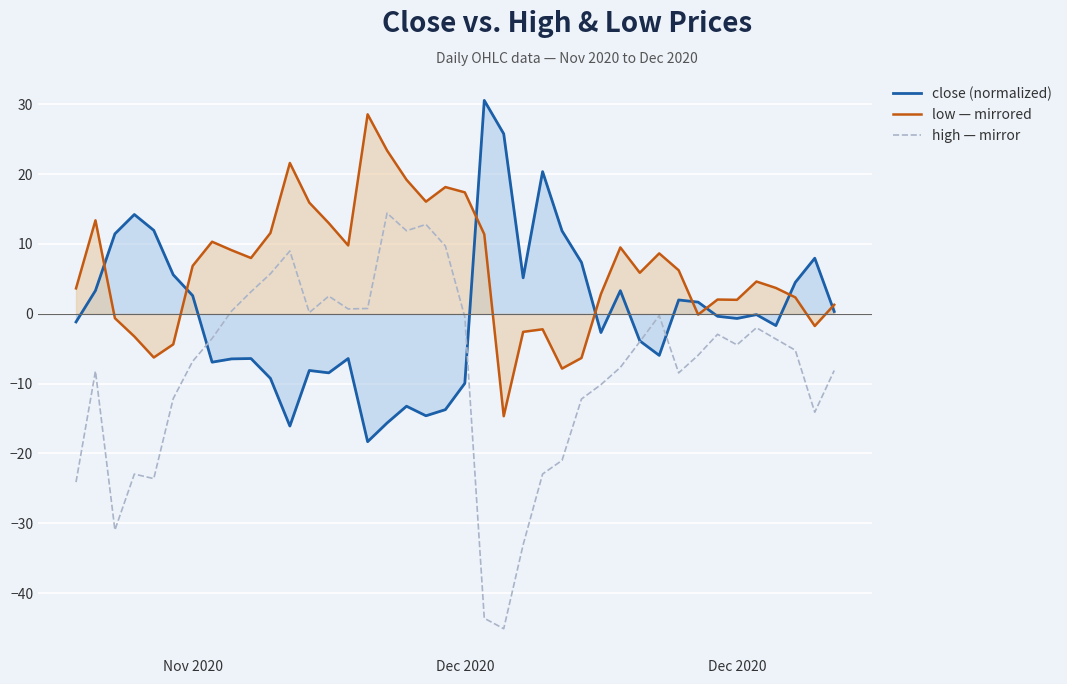

True or false: high — mirror has more than 1 points higher than both neighbors.

True